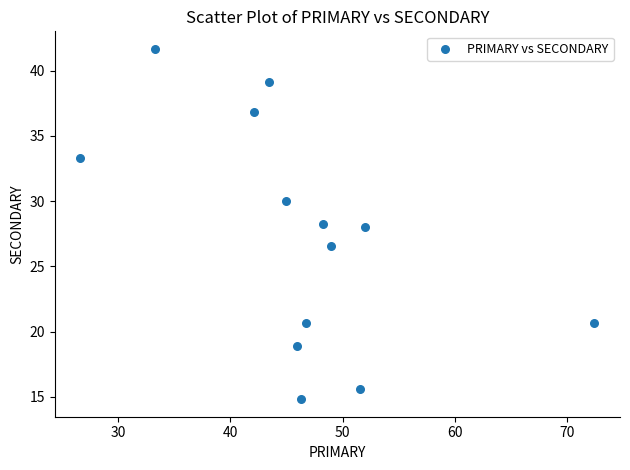

What is the range of Y values (max minus min)?

26.9